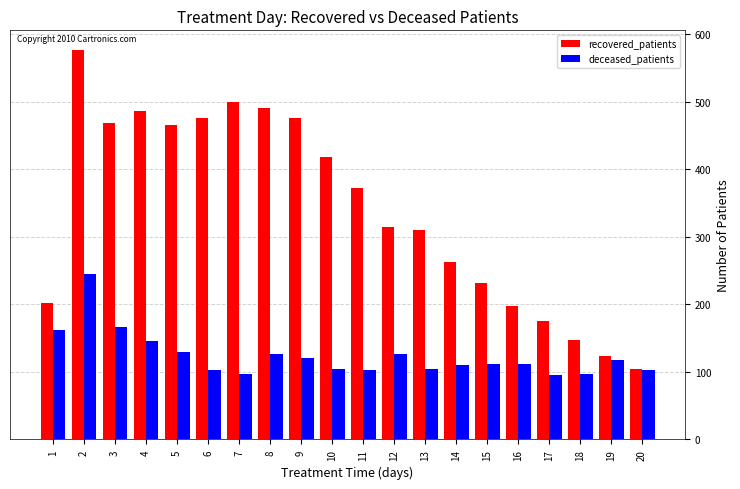

Which series has the widest spread of values?

recovered_patients